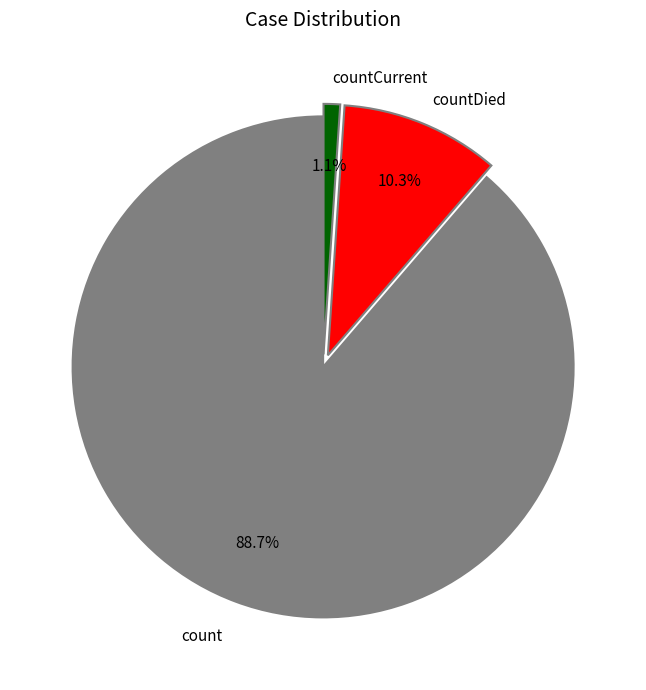

Does any single category account for the majority?

Yes